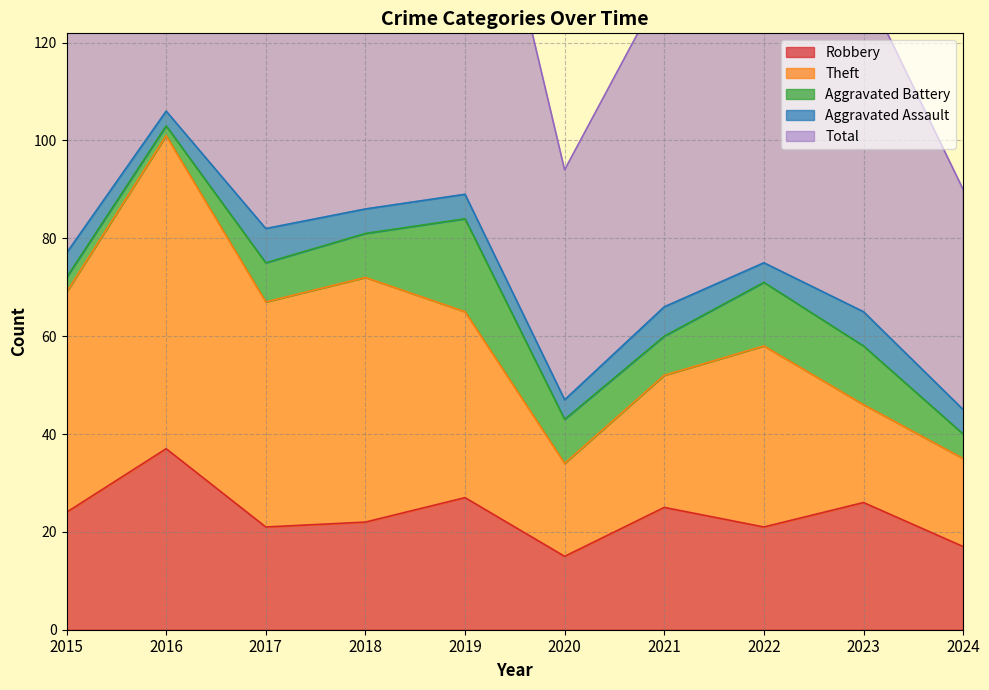

True or false: Aggravated Battery has a value of 33 at 2019.

False